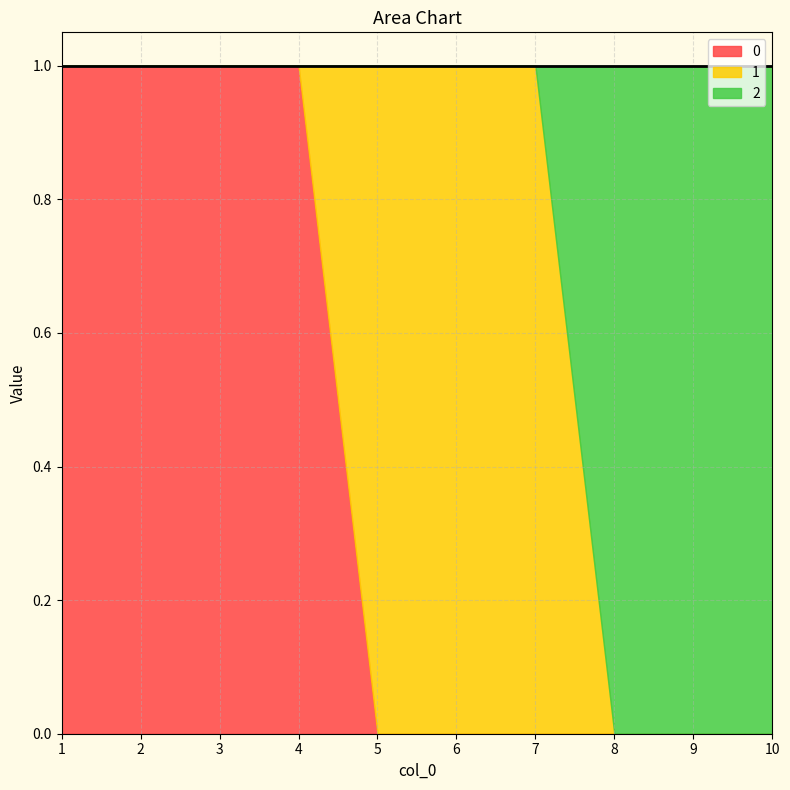

Does the chart display data point markers on the line(s)?

No